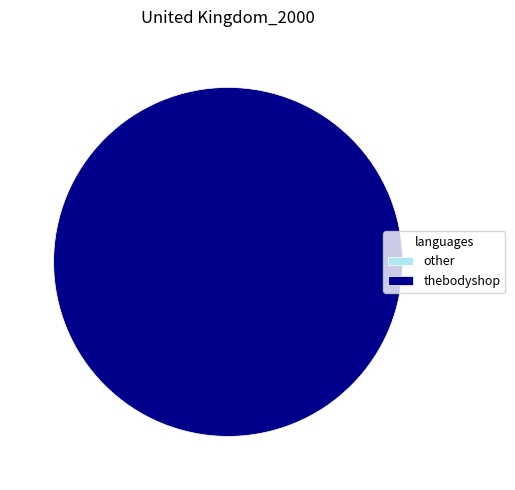

Count the number of slices in the pie.

2